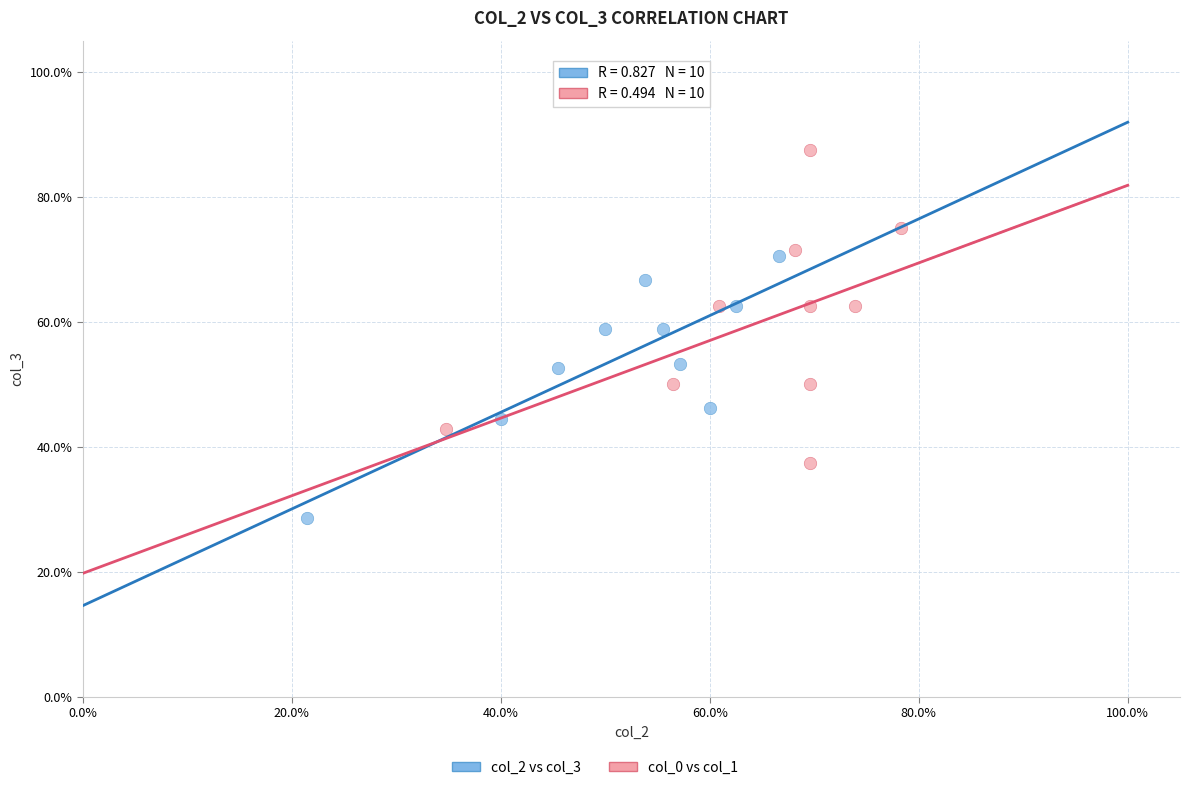

Which series contains the highest Y value?

col_0 vs col_1